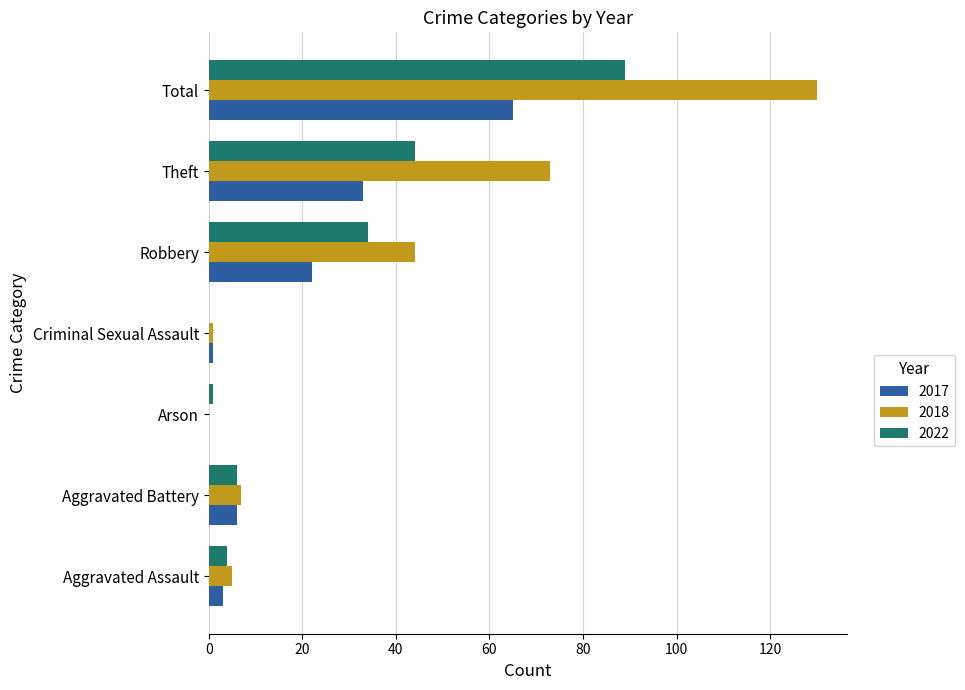

Count the number of data series in this chart.

3